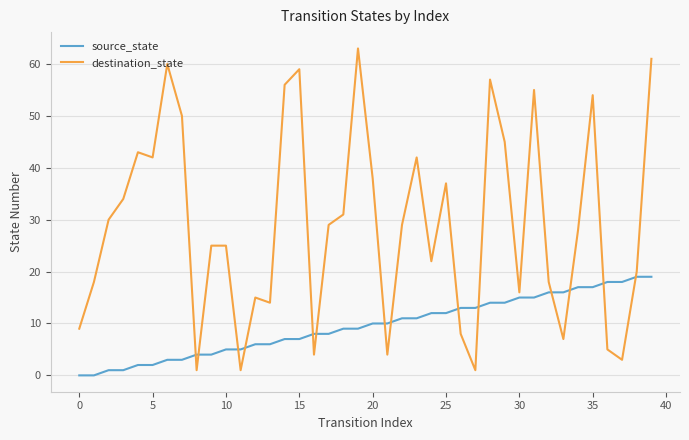

What is the difference between the maximum and minimum values in the source_state series?

19